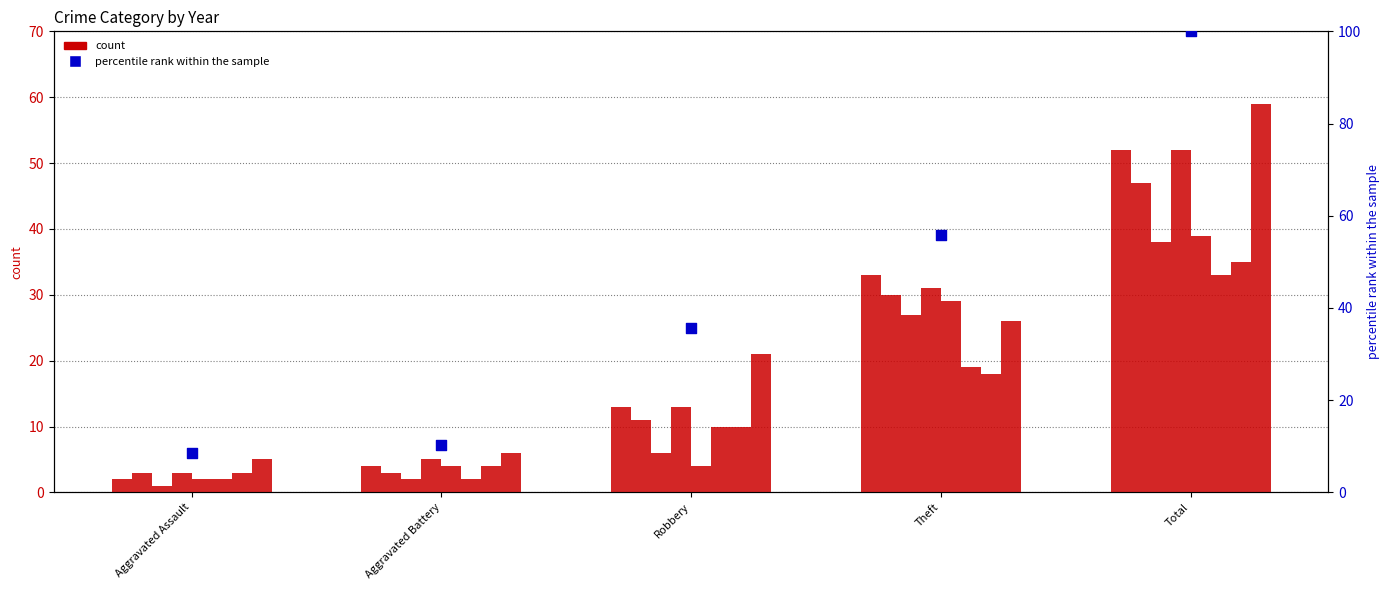

What is the ratio of the value at Robbery to the value at Total?

0.4